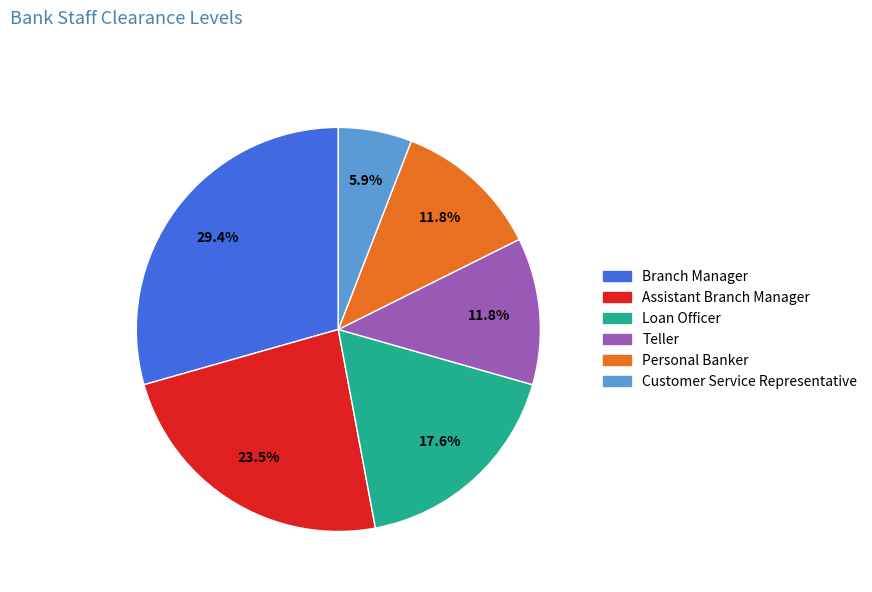

Which has a higher value, Branch Manager or Personal Banker?

Branch Manager